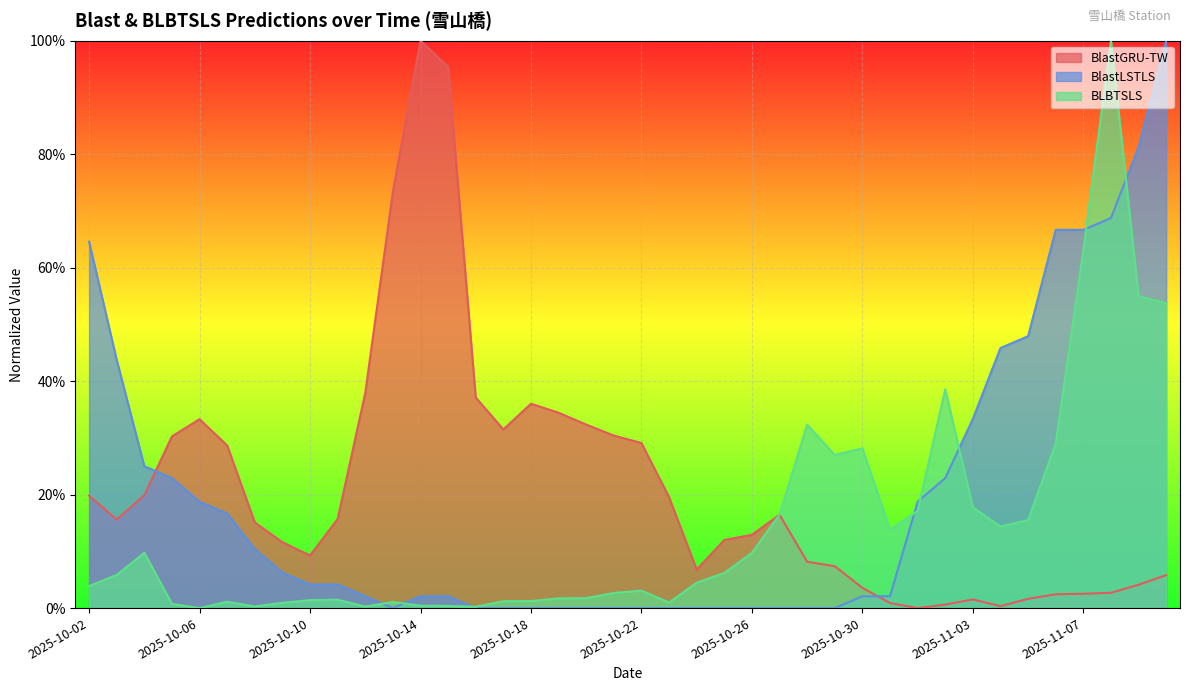

How many data points does each series have?

40